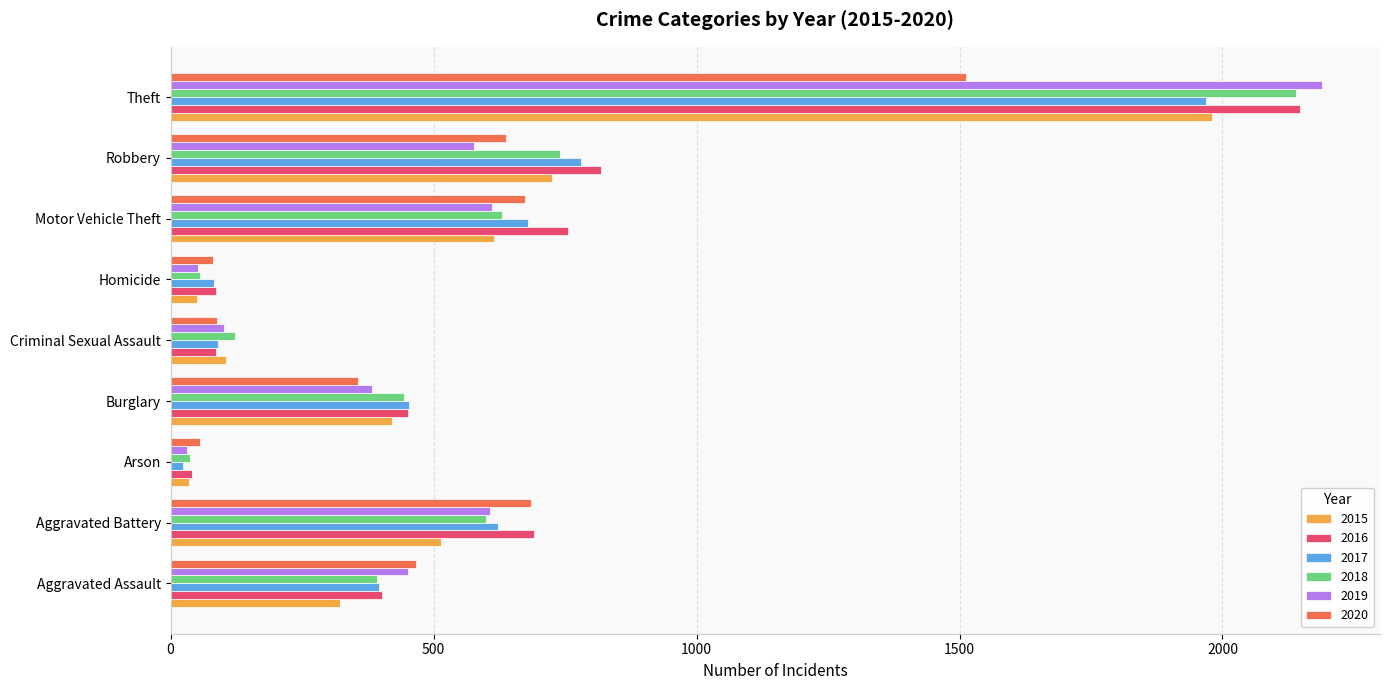

The value of 2020 at Theft is 776. True or false?

False